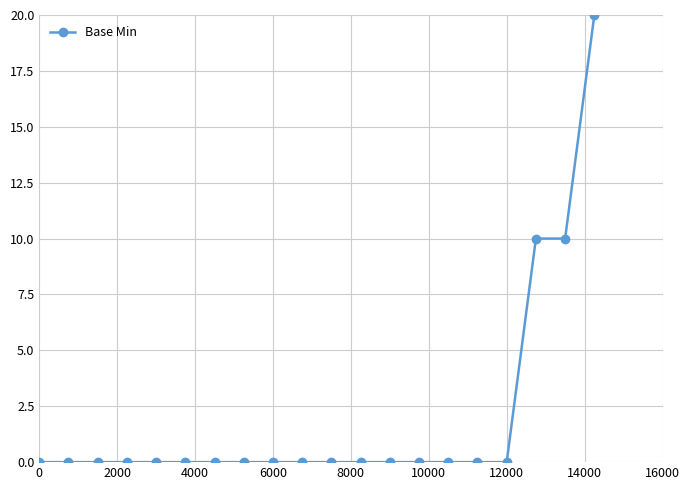

What is the greatest value displayed?

20